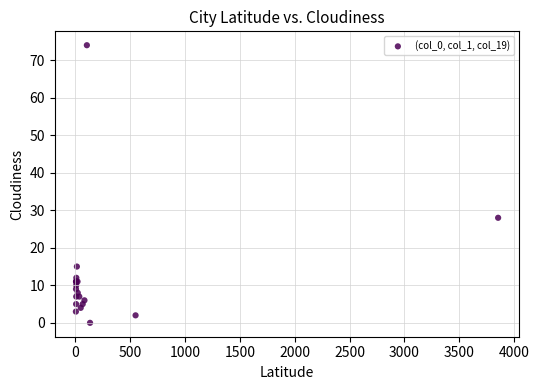

What Y value in the scatter plot is closest to 37?

28